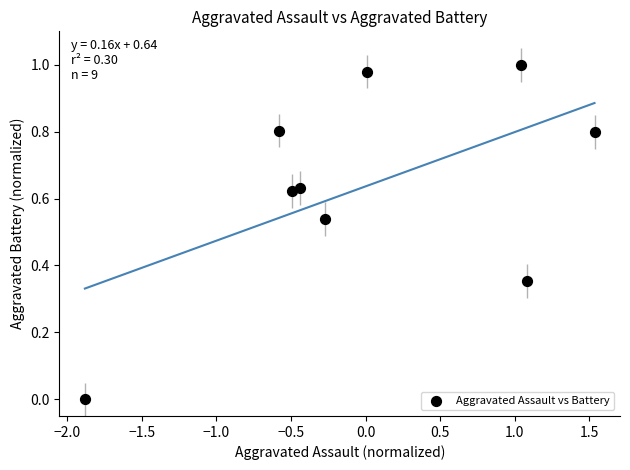

What is the range of X values (max minus min)?

3.4